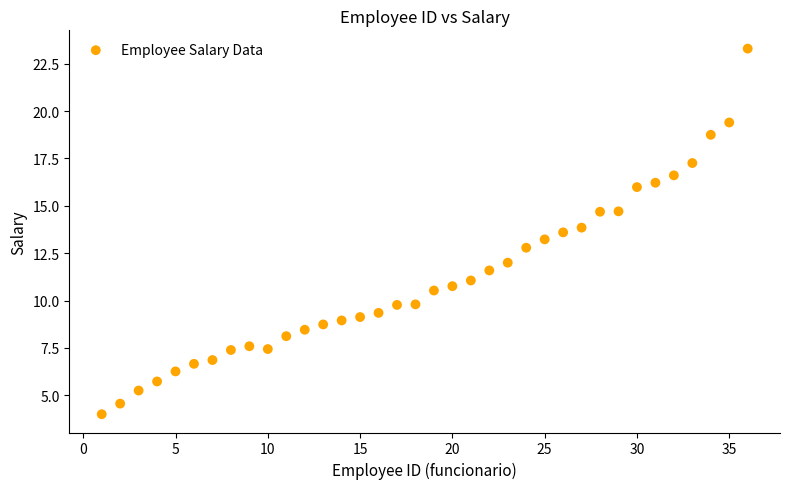

What is the range of Y values (max minus min)?

19.3